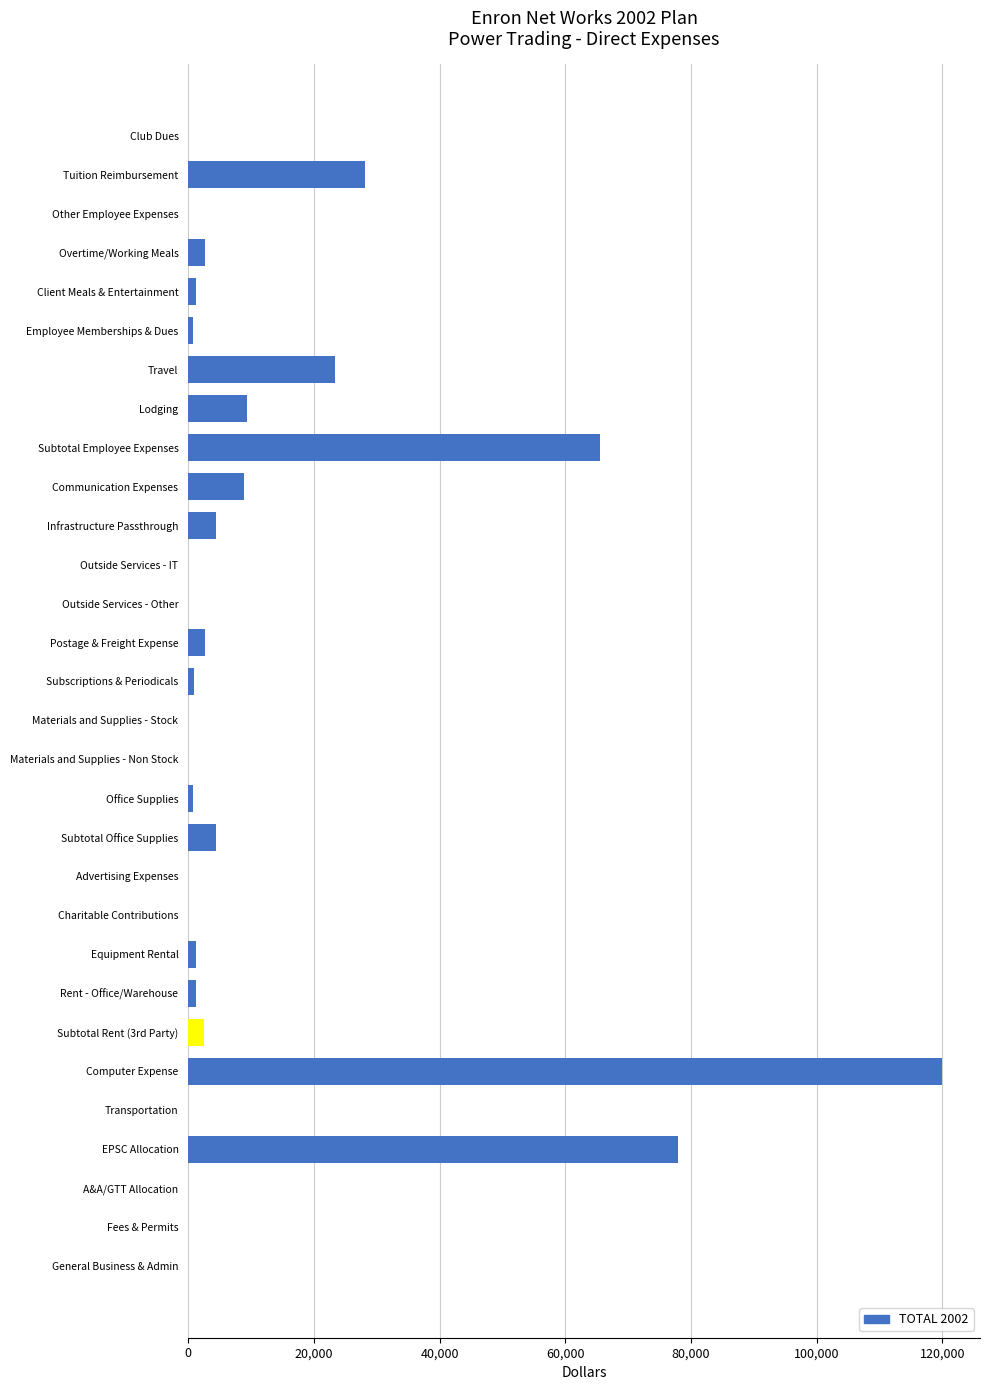

Which has a higher value, Overtime/Working Meals or Lodging?

Lodging